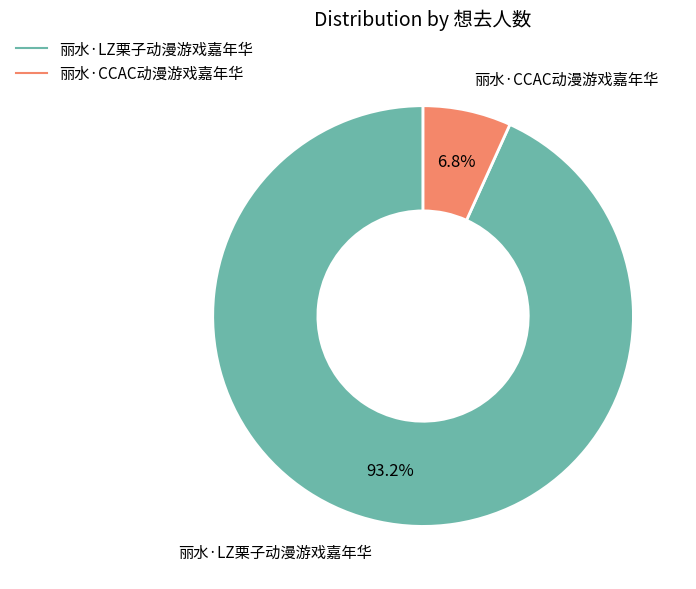

Is there a majority slice in this chart?

Yes